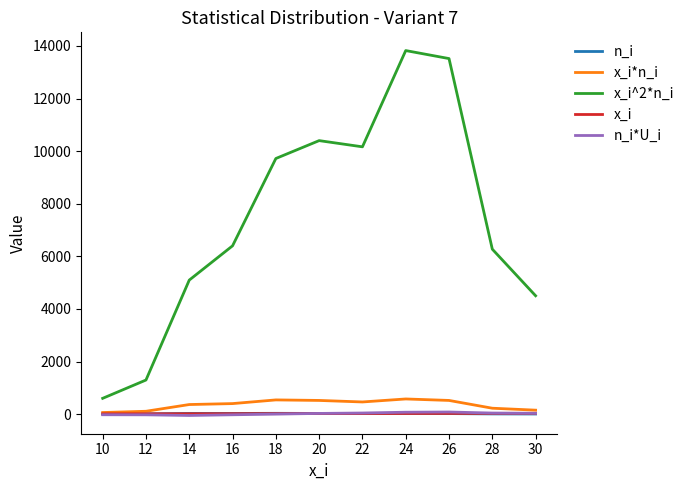

Which series has the largest range (max minus min)?

x_i^2*n_i